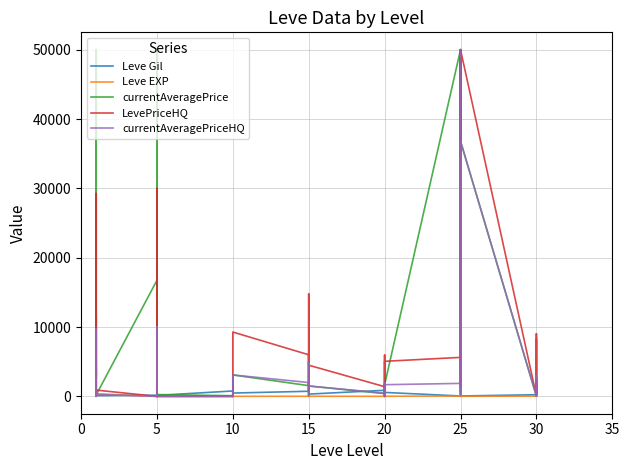

Which series has the widest spread of values?

LevePriceHQ